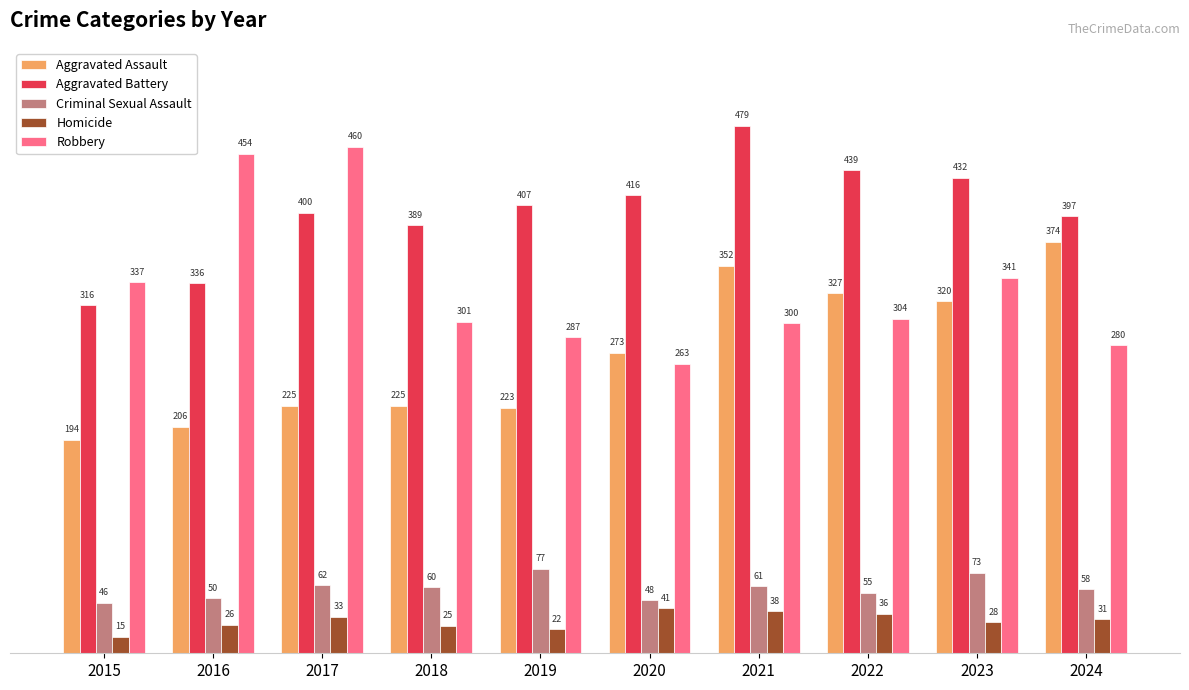

At how many categories does at least one series exceed 204?

10